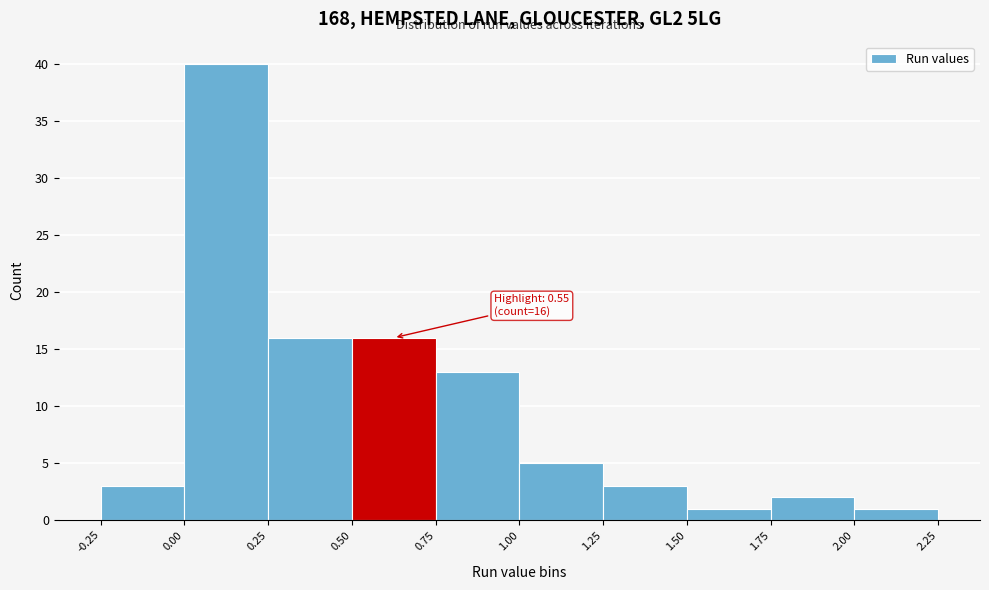

Which range on the x-axis has the tallest bar?

0.00 to 0.25